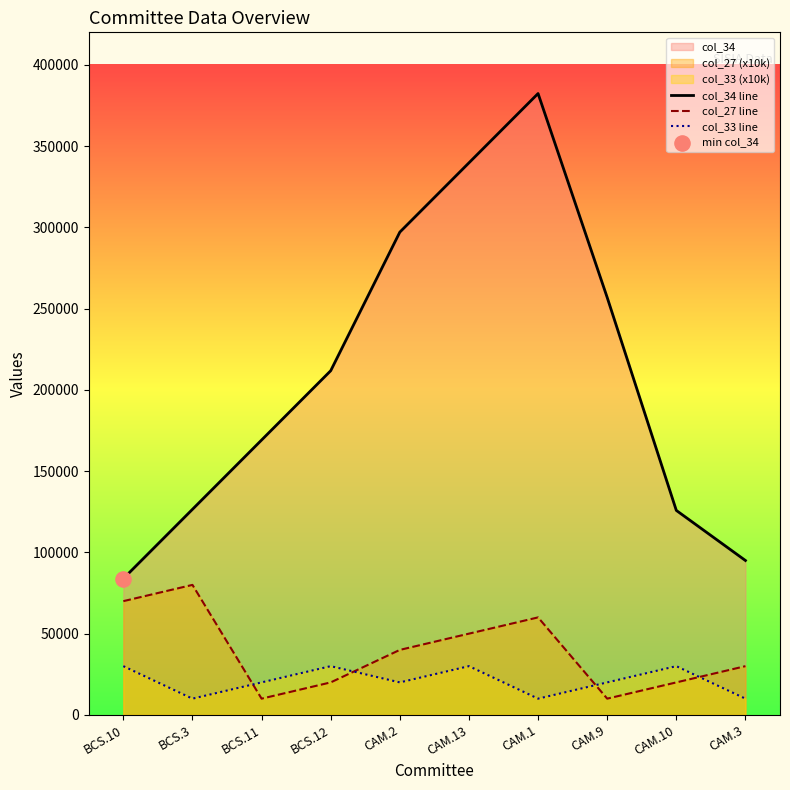

At how many categories does at least one series exceed 121726?

8